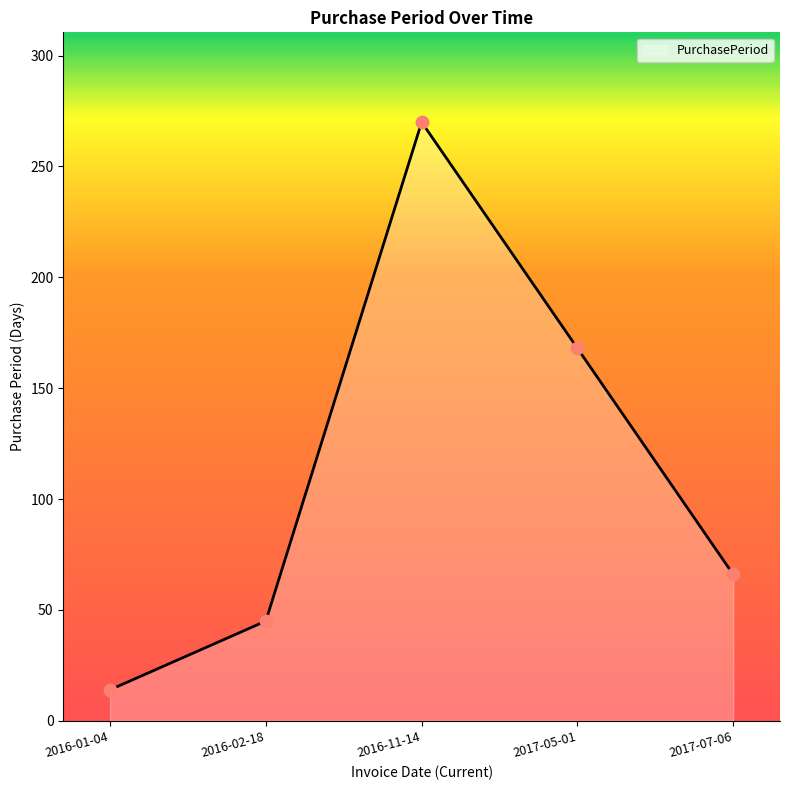

Between 2016-11-14 and 2016-01-04, which is larger?

2016-11-14